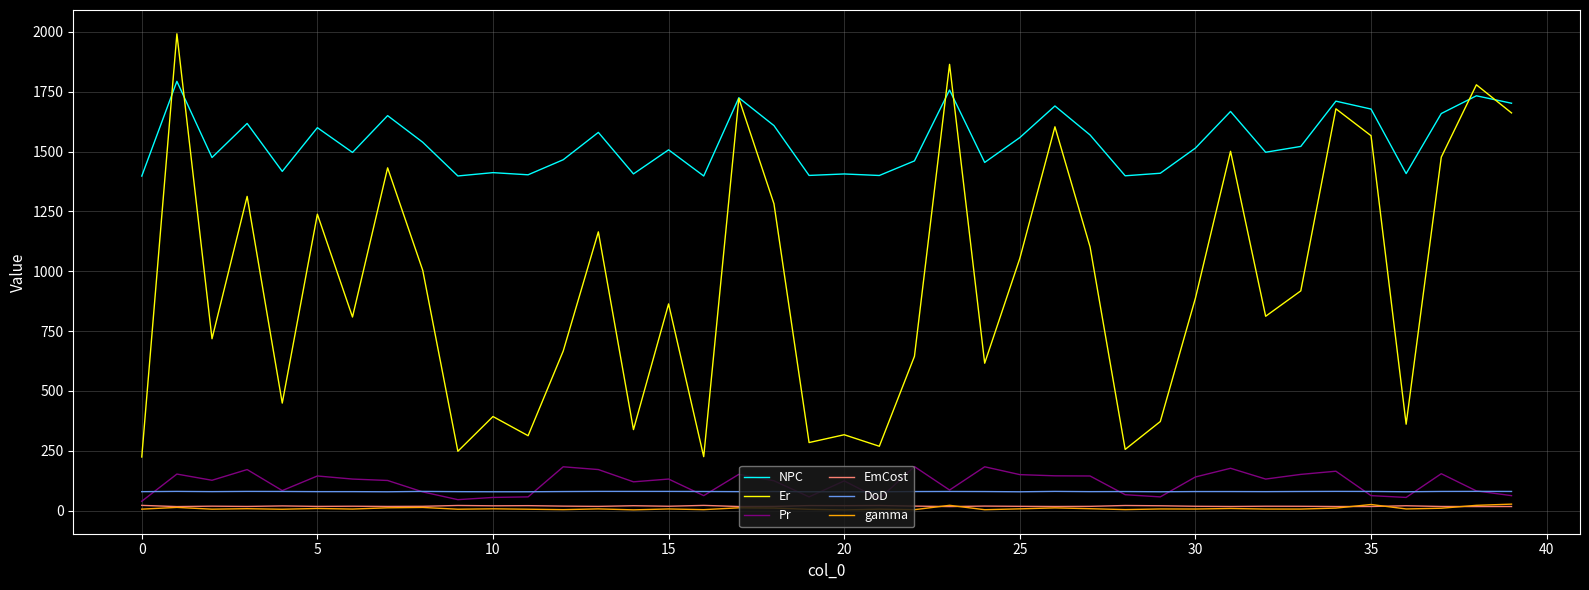

What is the greatest value displayed?

1992.0